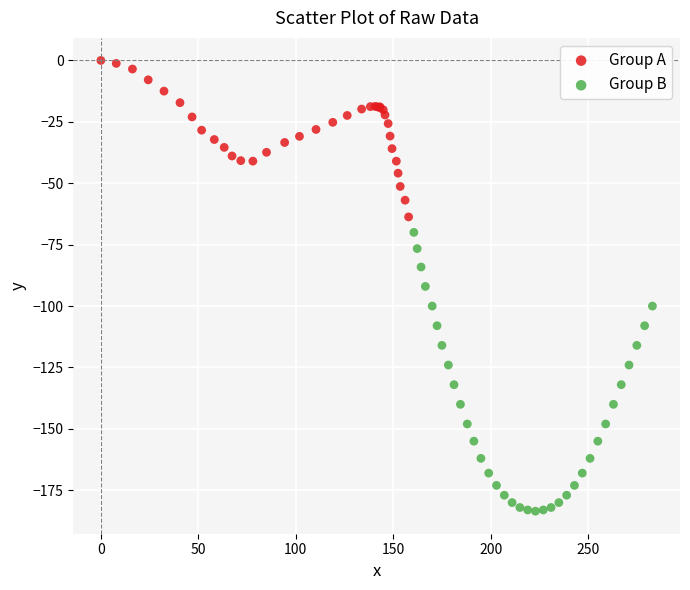

Which series has the largest Y range (max minus min)?

Group B